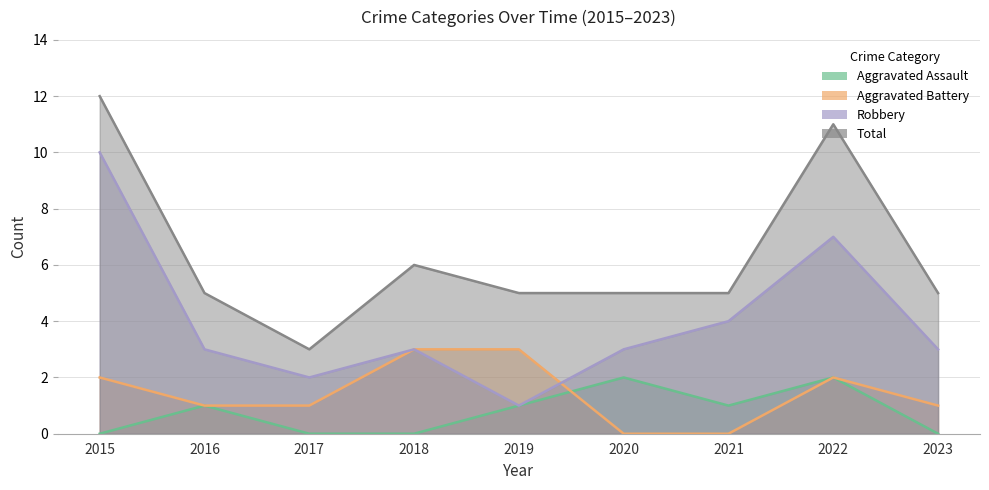

Reading left to right, list all the values displayed in this chart.

Aggravated Assault: 0	1	0	0	1	2	1	2	0
Aggravated Battery: 2	1	1	3	3	0	0	2	1
Robbery: 10	3	2	3	1	3	4	7	3
Total: 12	5	3	6	5	5	5	11	5